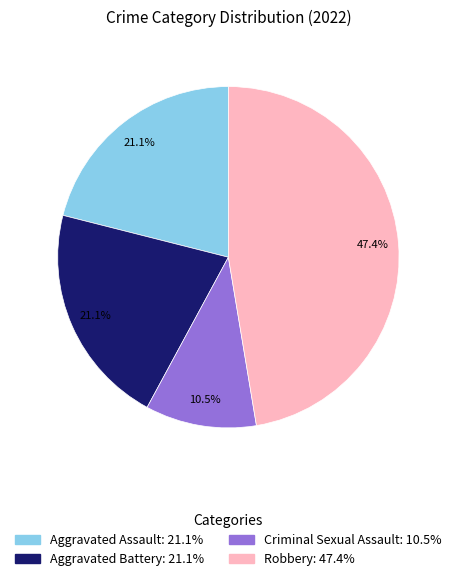

What is the ratio of the value at Aggravated Battery to the value at Criminal Sexual Assault?

2.0